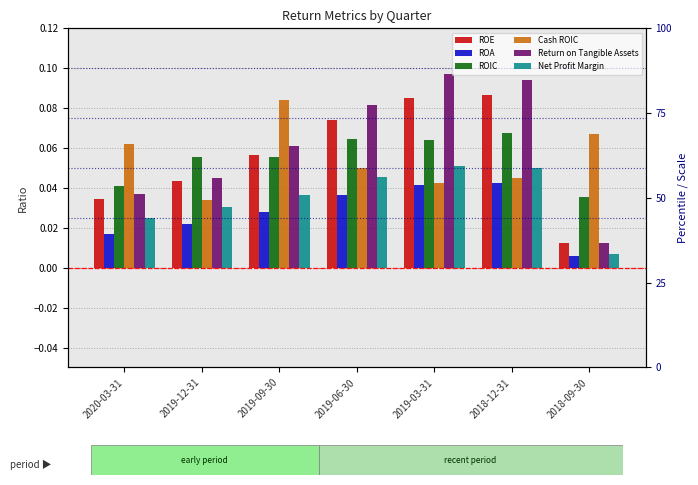

What is the label of the 4th bar from the right?

2019-06-30